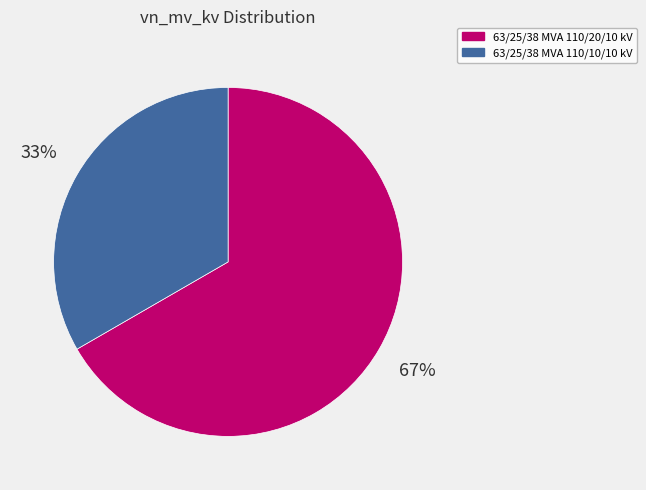

Which category has the smallest portion of the pie?

63/25/38 MVA 110/10/10 kV